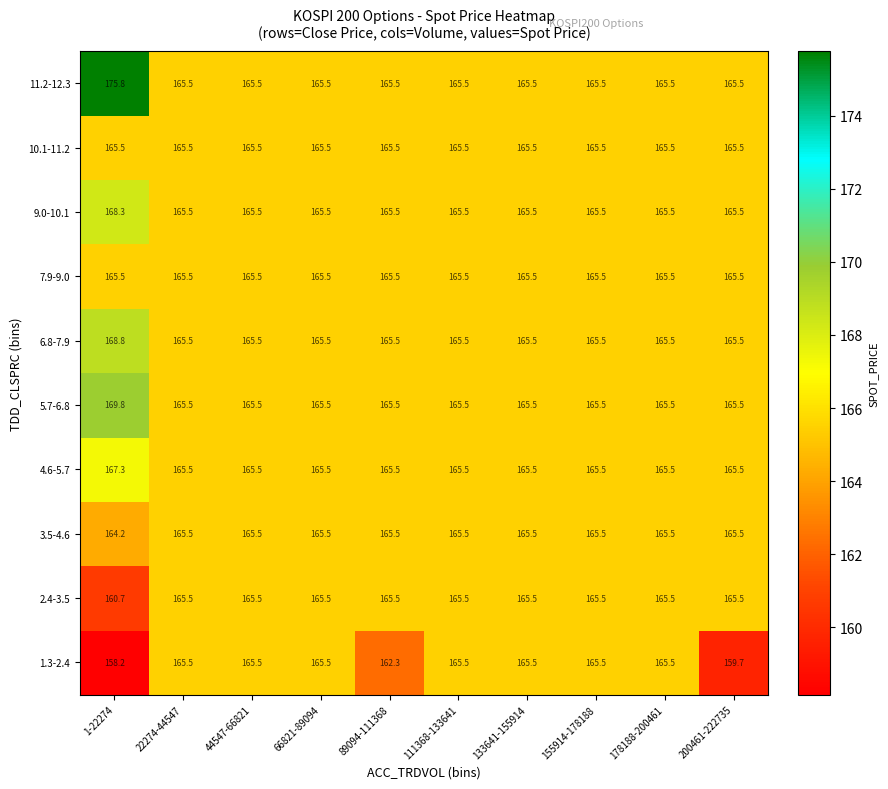

What is the average value of the 1.3-2.4 series?

163.9